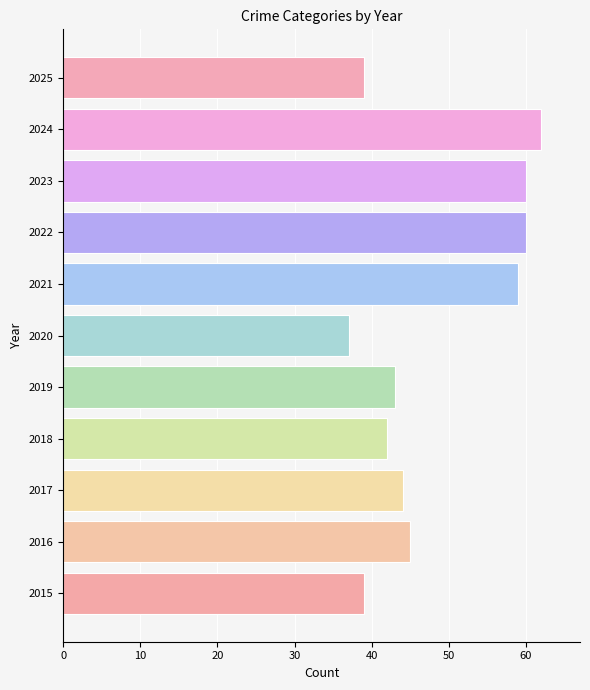

What is the difference between the maximum and minimum values?

25